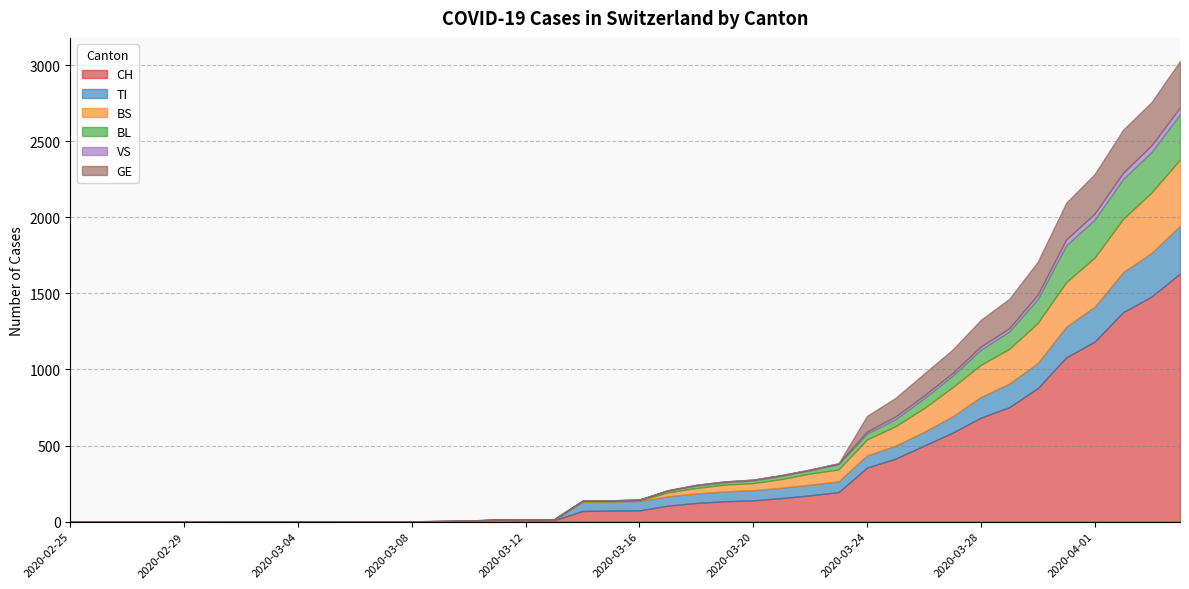

True or false: CH has a value of 203 at 2020-03-18.

False